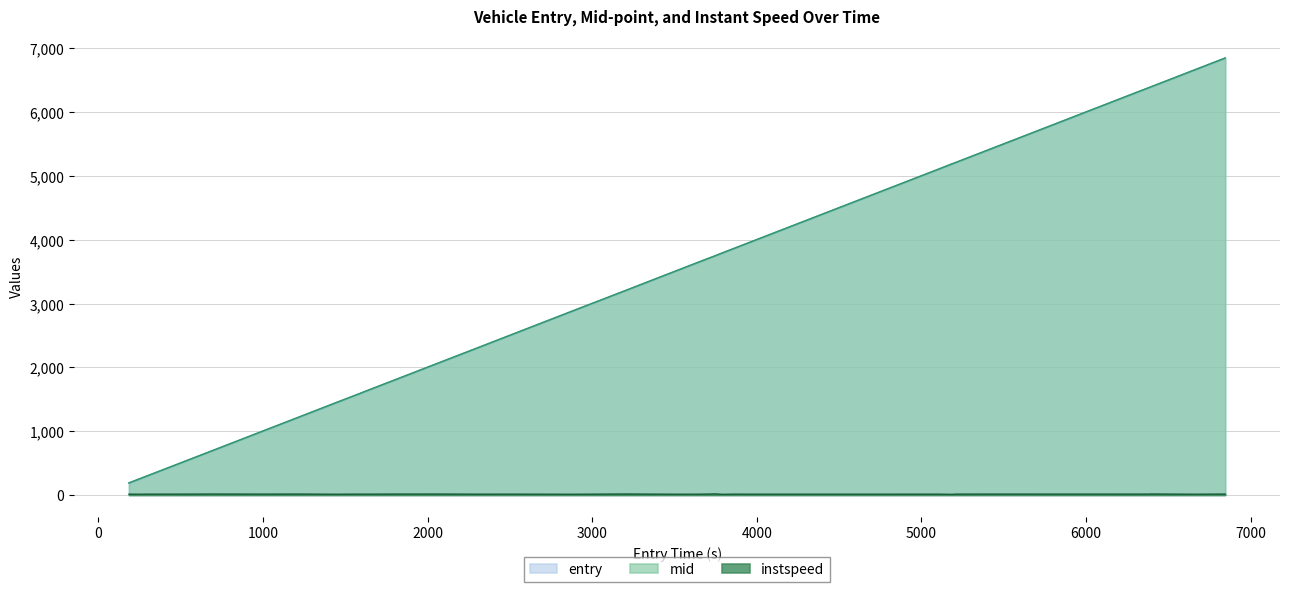

At how many categories does at least one series exceed 4746?

12